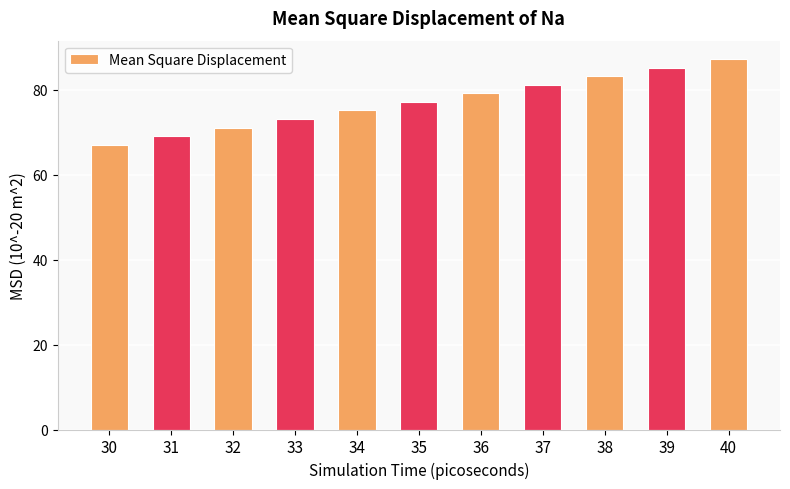

Which has a higher value, 36 or 37?

37